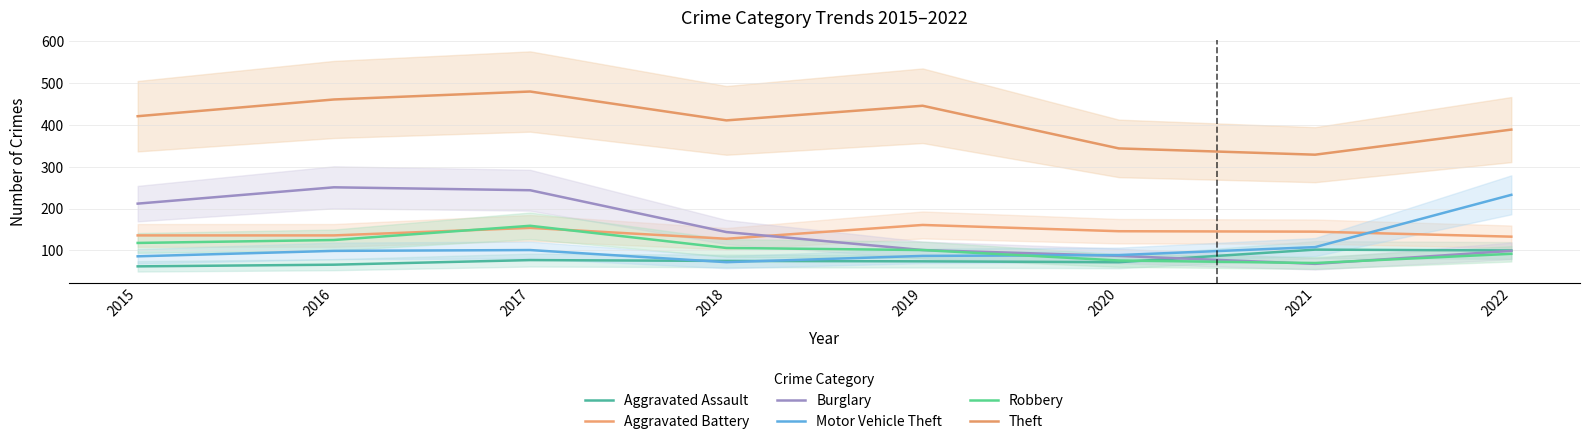

Which series ends up on top after the final intersection of Burglary and Robbery?

Burglary